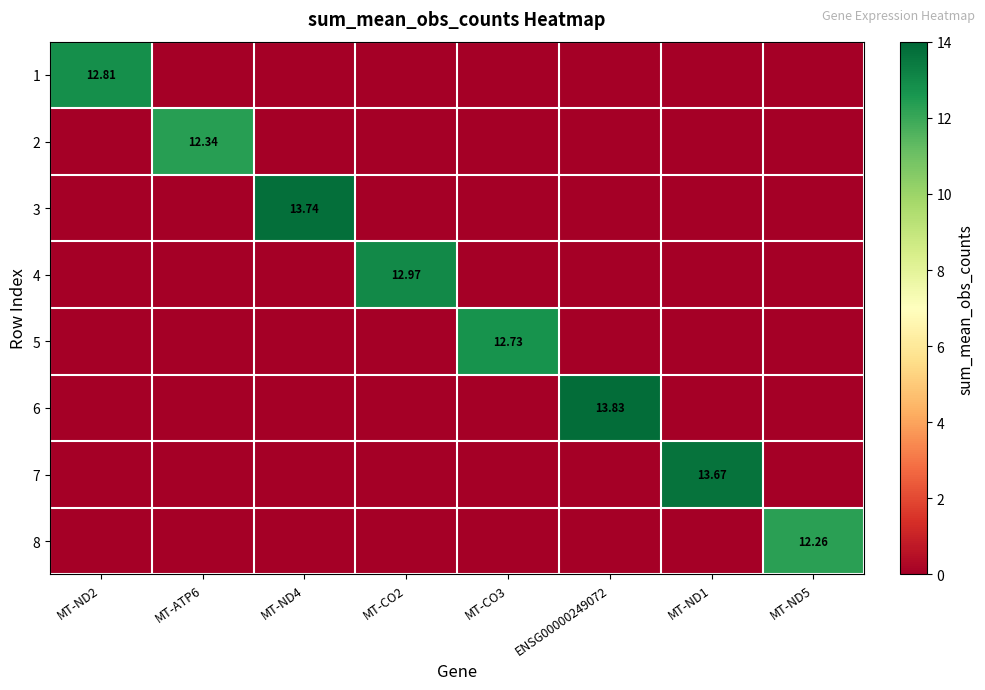

Rank the series at MT-ND5 from highest to lowest value.

8, 1, 2, 3, 4, 5, 6, 7